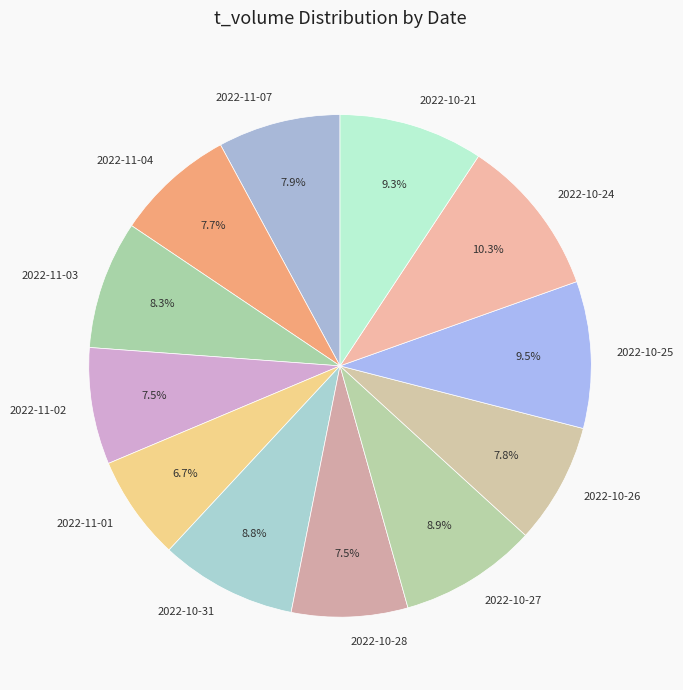

To the nearest percent, what is the combined percentage of 2022-11-03 and 2022-11-07?

16%